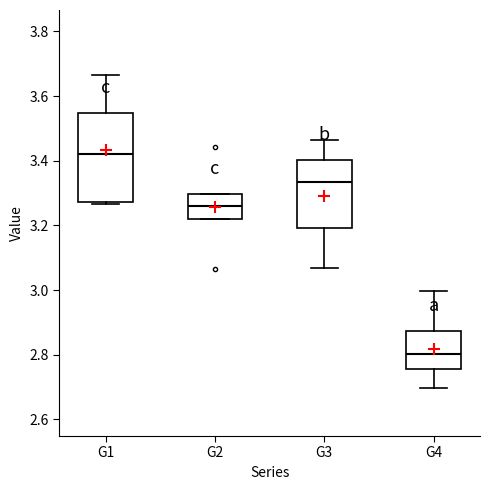

Which box is the tallest, from its lower edge to its upper edge?

G1